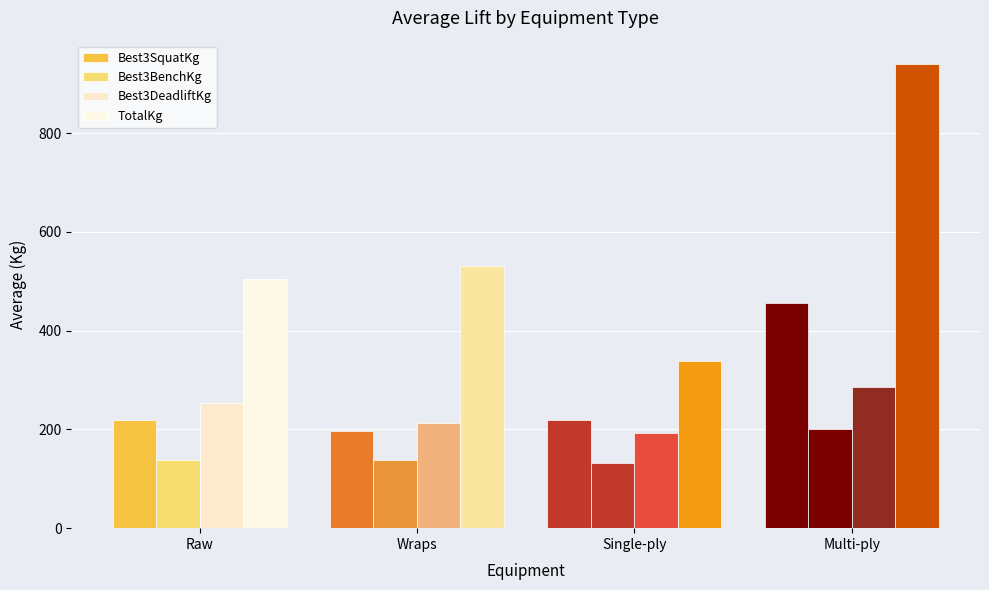

How many distinct data groups are displayed?

4